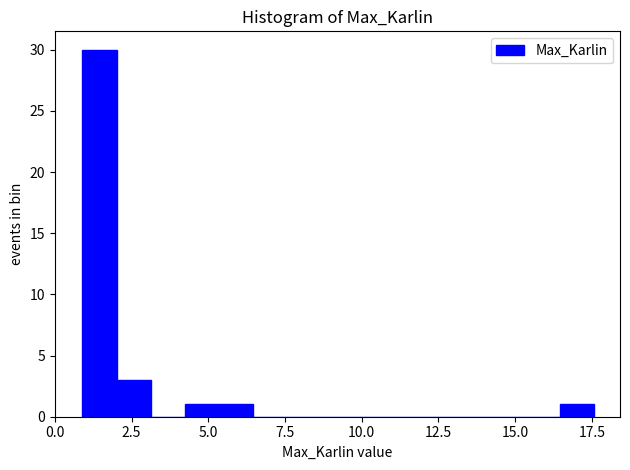

Read against the x-axis, roughly where is the centre of the tallest bar?

1.5